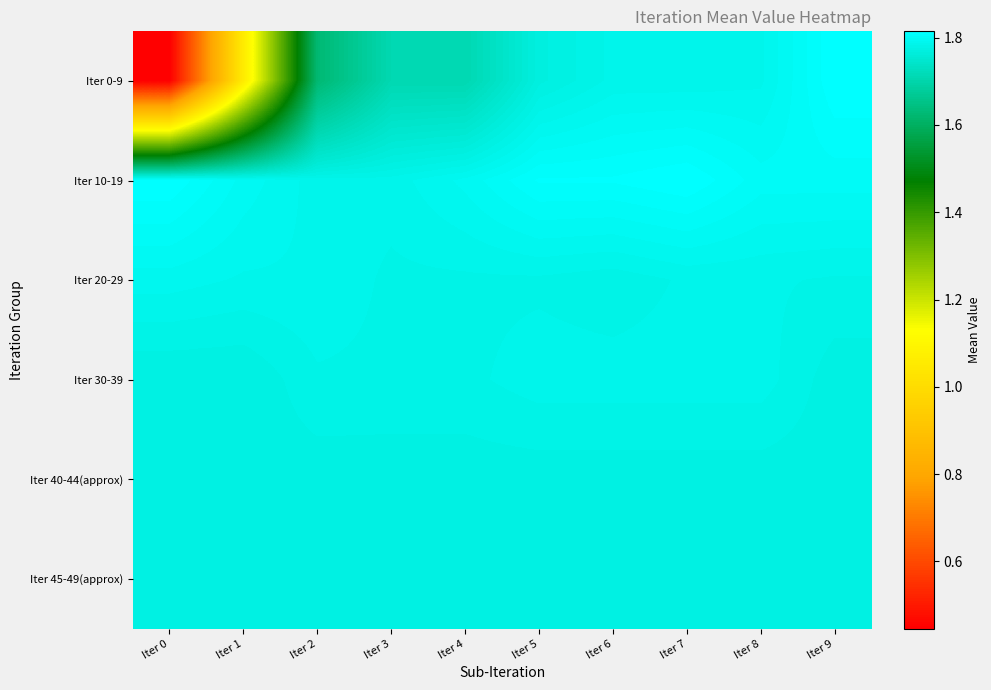

Rank the series by their maximum value, from highest to lowest.

Iter 10-19, Iter 0-9, Iter 20-29, Iter 30-39, Iter 40-44(approx), Iter 45-49(approx)